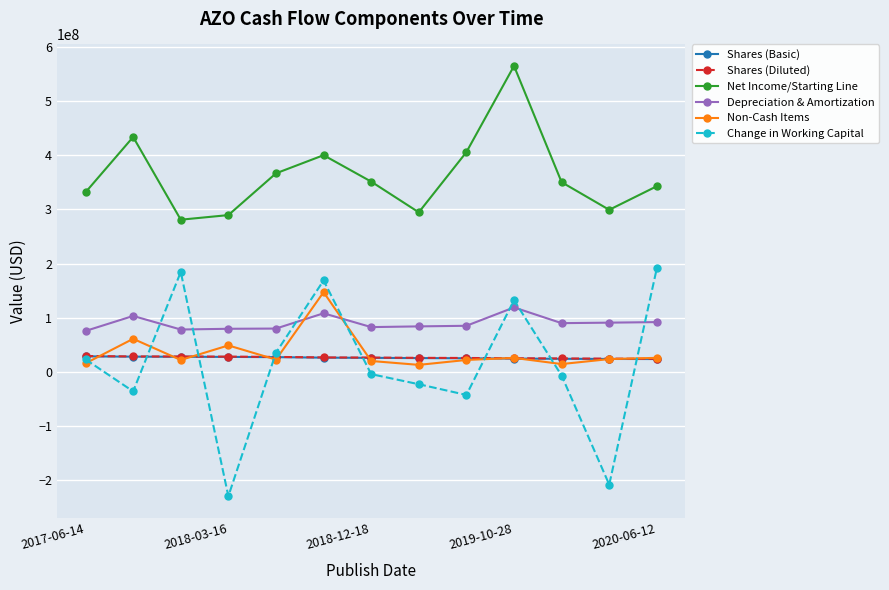

True or false: Net Income/Starting Line and Shares (Basic) cross at least once.

False